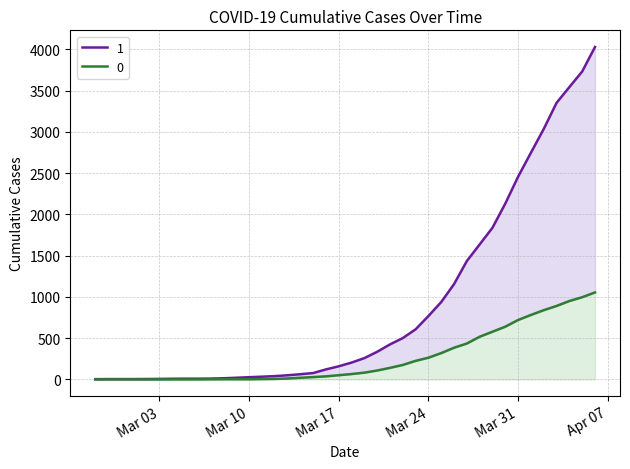

Rank the categories by 1 value from highest to lowest.

2020-04-06, 2020-04-05, 2020-04-04, 2020-04-03, 2020-04-02, 2020-04-01, 2020-03-31, 2020-03-30, 2020-03-29, 2020-03-28, 2020-03-27, 2020-03-26, 2020-03-25, 2020-03-24, 2020-03-23, 2020-03-22, 2020-03-21, 2020-03-20, 2020-03-19, 2020-03-18, 2020-03-17, 2020-03-16, 2020-03-15, 2020-03-14, 2020-03-13, 2020-03-12, 2020-03-11, 2020-03-10, 2020-03-09, 2020-03-08, 2020-03-07, 2020-03-05, 2020-03-06, 2020-03-04, 2020-03-03, 2020-03-02, 2020-02-28, 2020-02-29, 2020-03-01, 2020-02-27